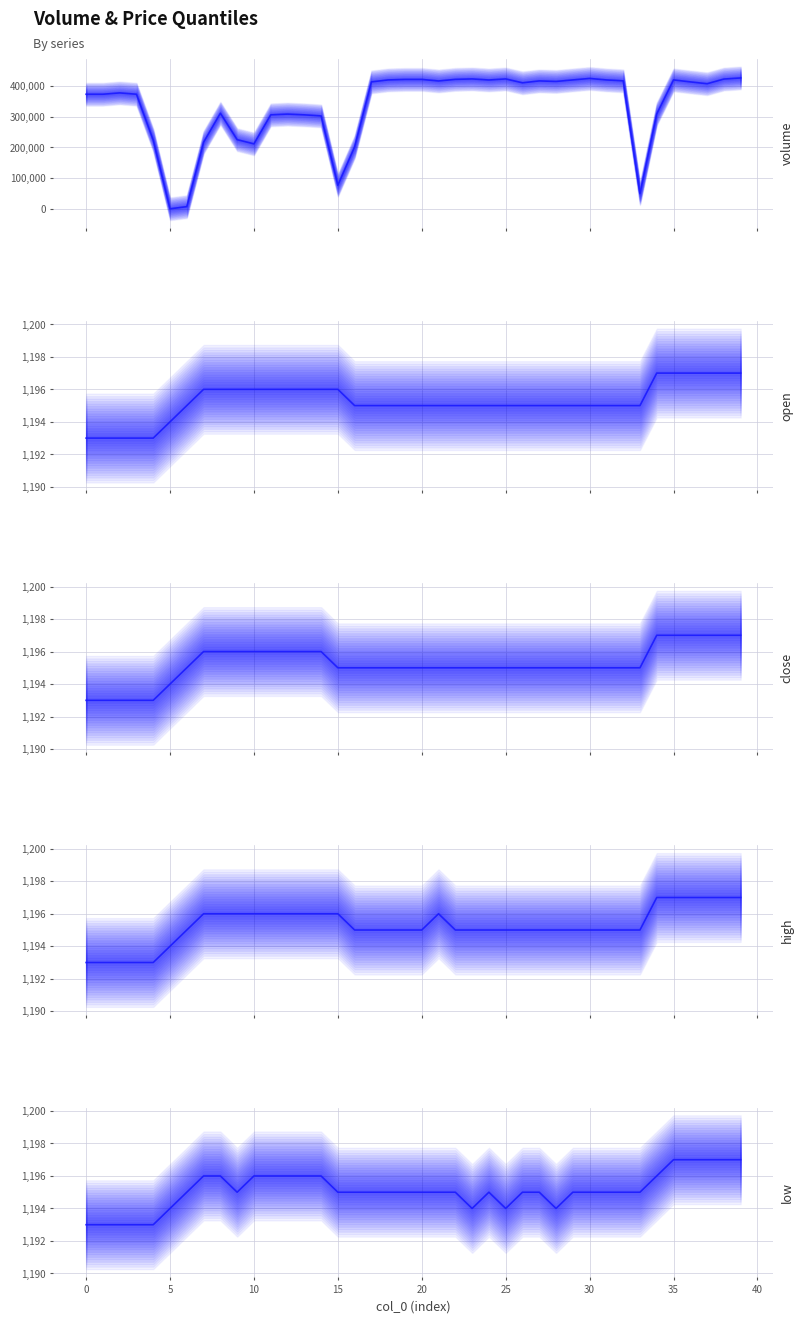

At 17, list the series in order from smallest to largest.

open, close, high, low, volume